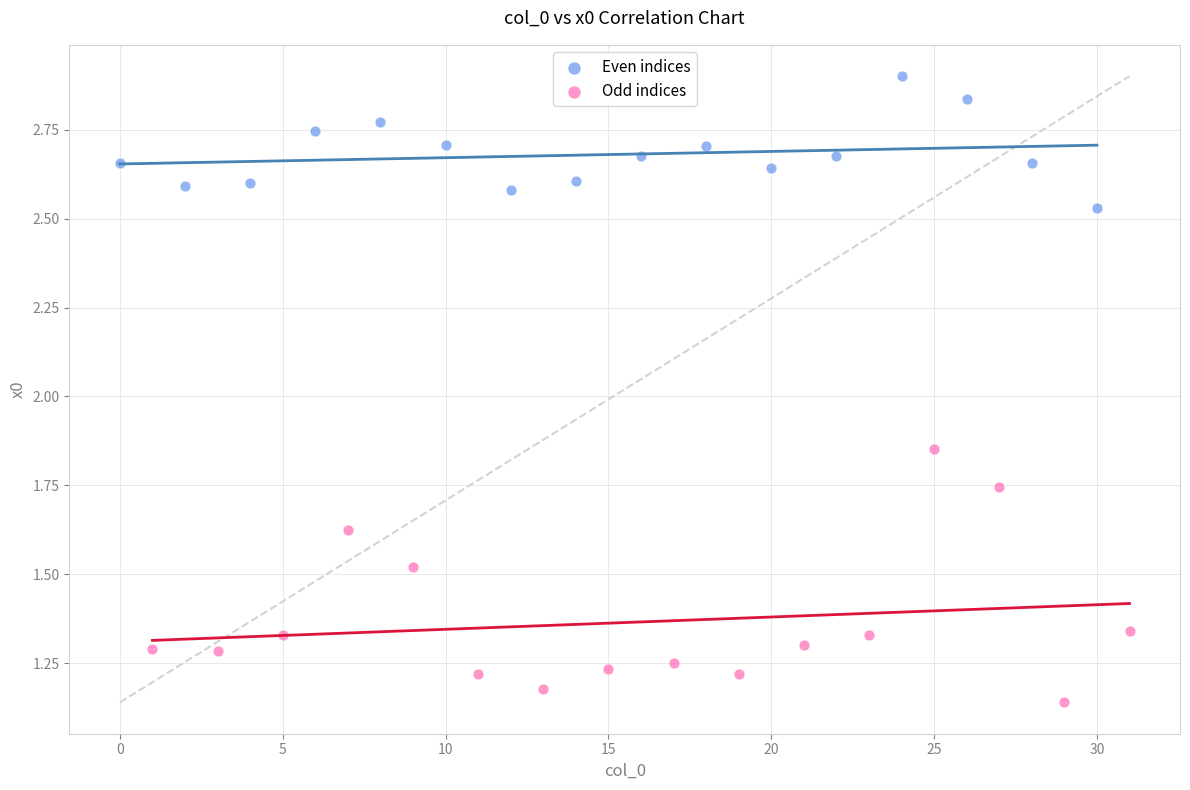

What are all the series names shown in the legend?

Even indices, Odd indices